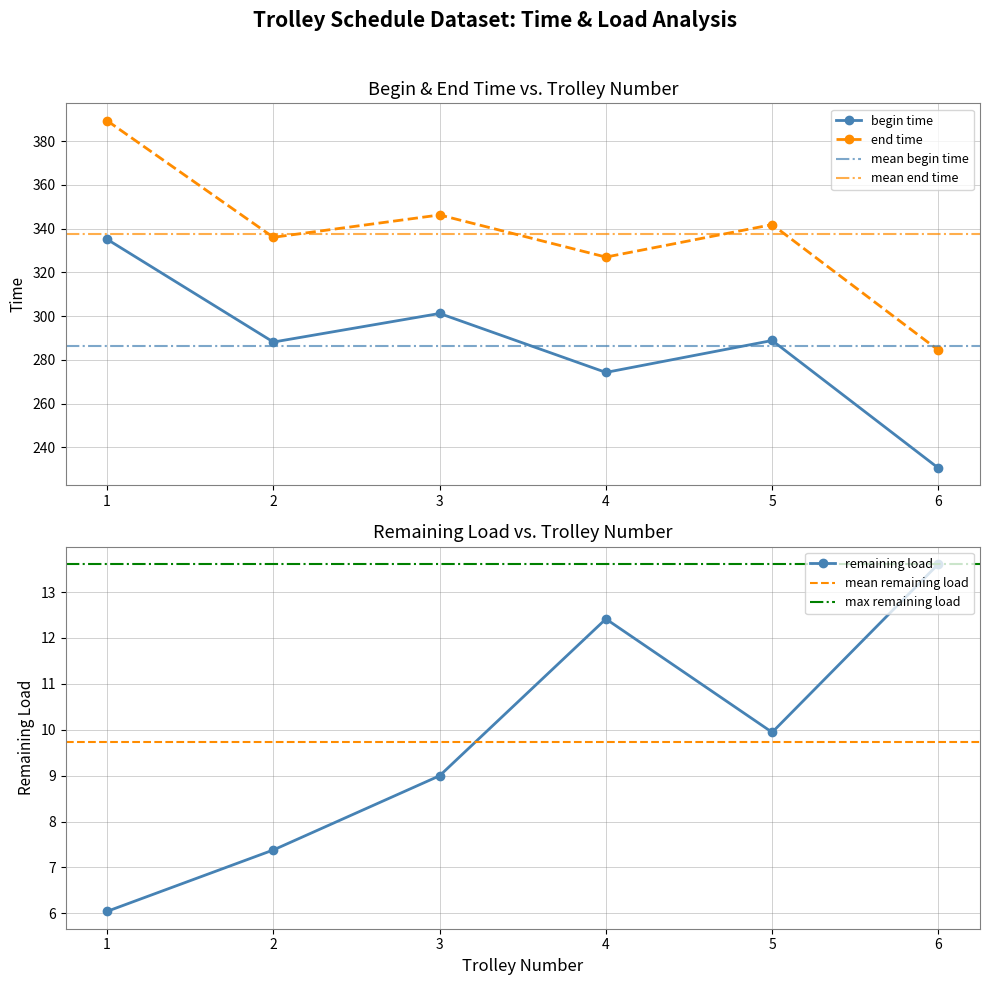

Is it true that begin time equals 457.6 at 5?

False